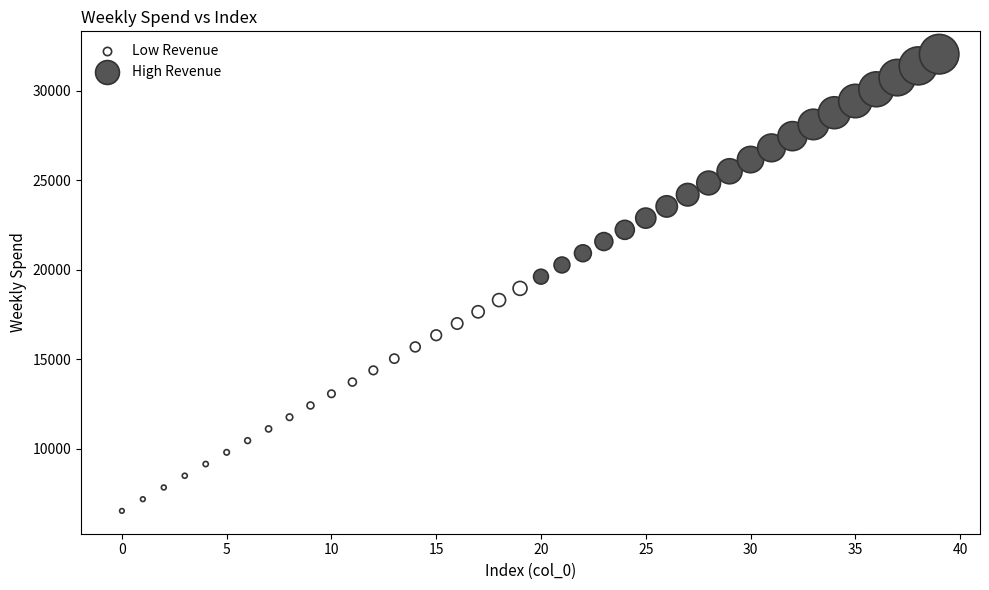

What are all the series names shown in the legend?

Low Revenue, High Revenue